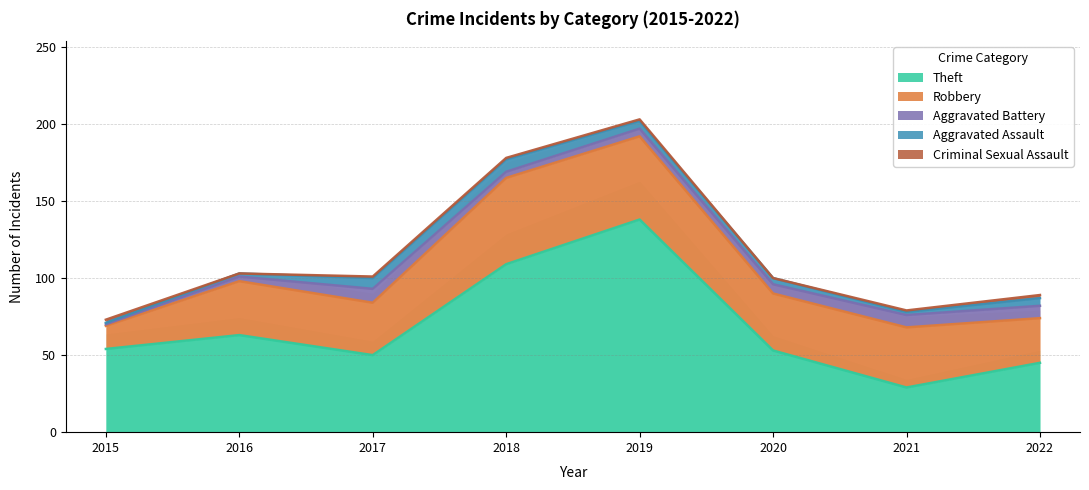

Which series has the largest total across all categories?

Theft